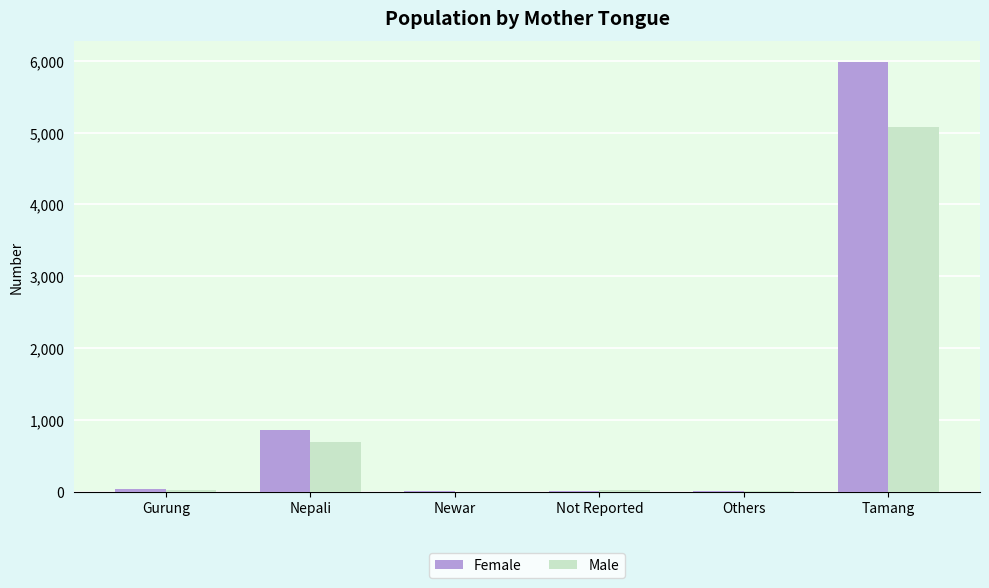

The value of Male at Newar is 4. True or false?

True